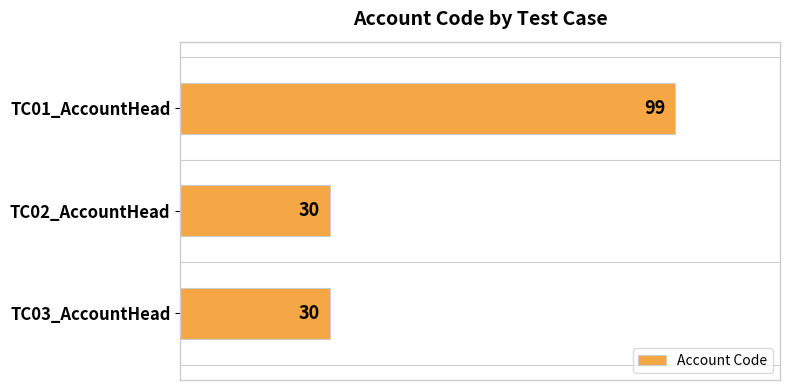

The chart shows a value of 99 at TC01_AccountHead. True or false?

True